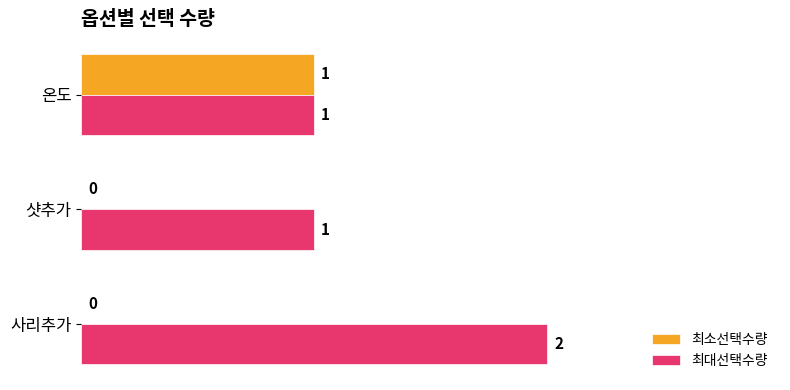

Between 샷추가 and 사리추가, which series saw the biggest shift?

최대선택수량